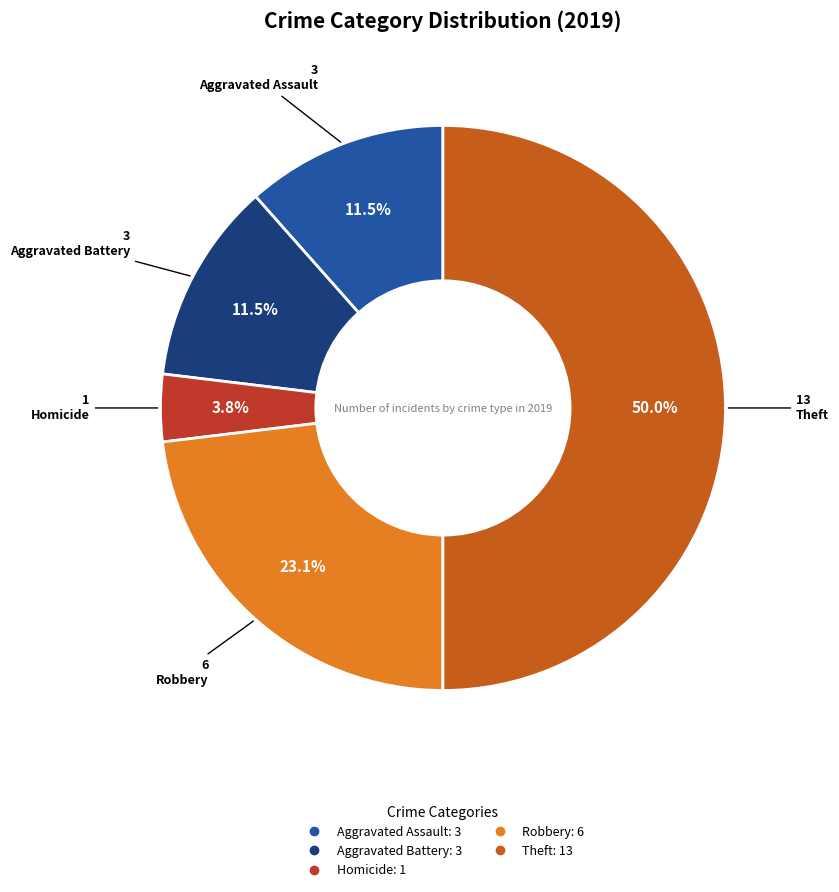

To the nearest percent, what is the average slice percentage?

20%